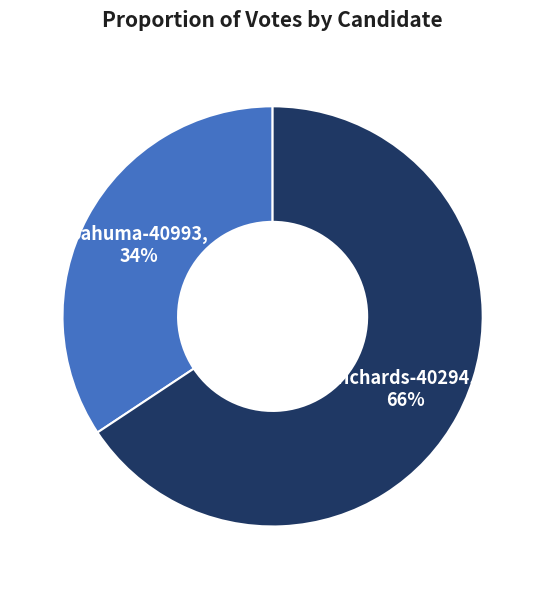

Rank the categories by value from highest to lowest.

richards-40294, bahuma-40993